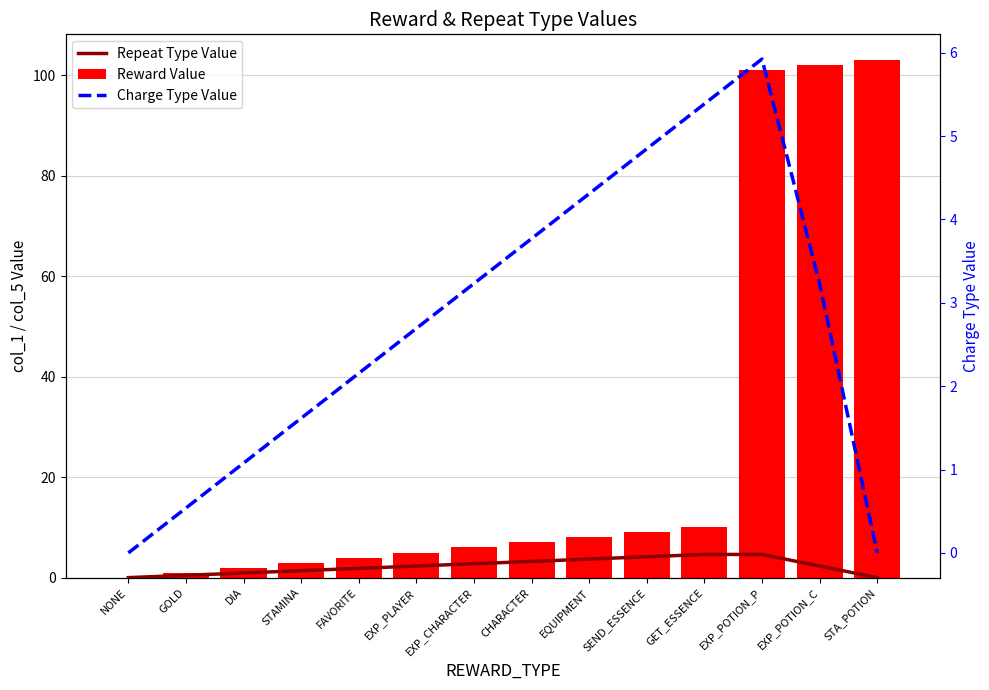

List the labels in order of Charge Type Value value, largest first.

EXP_POTION_P, GET_ESSENCE, SEND_ESSENCE, EQUIPMENT, CHARACTER, EXP_CHARACTER, EXP_POTION_C, EXP_PLAYER, FAVORITE, STAMINA, DIA, GOLD, NONE, STA_POTION